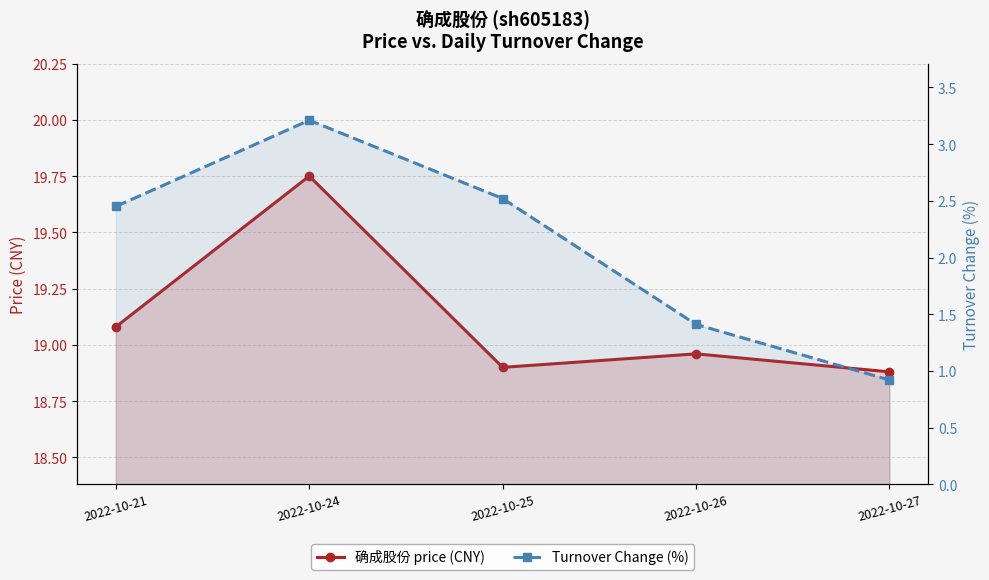

What value does the 确成股份 price (CNY) series have at 2022-10-27?

18.9